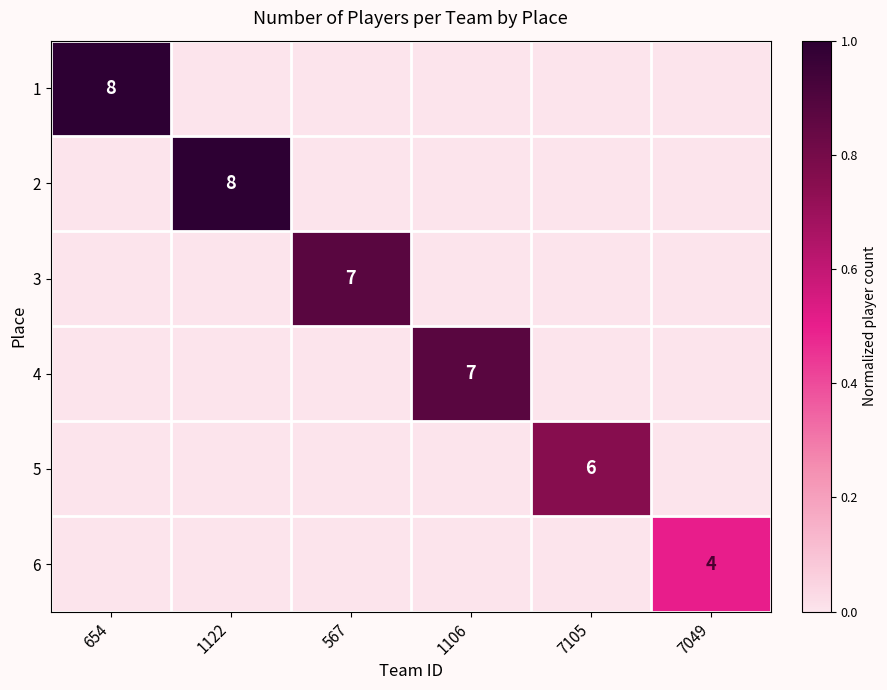

At which category is the sum across all series the highest?

654